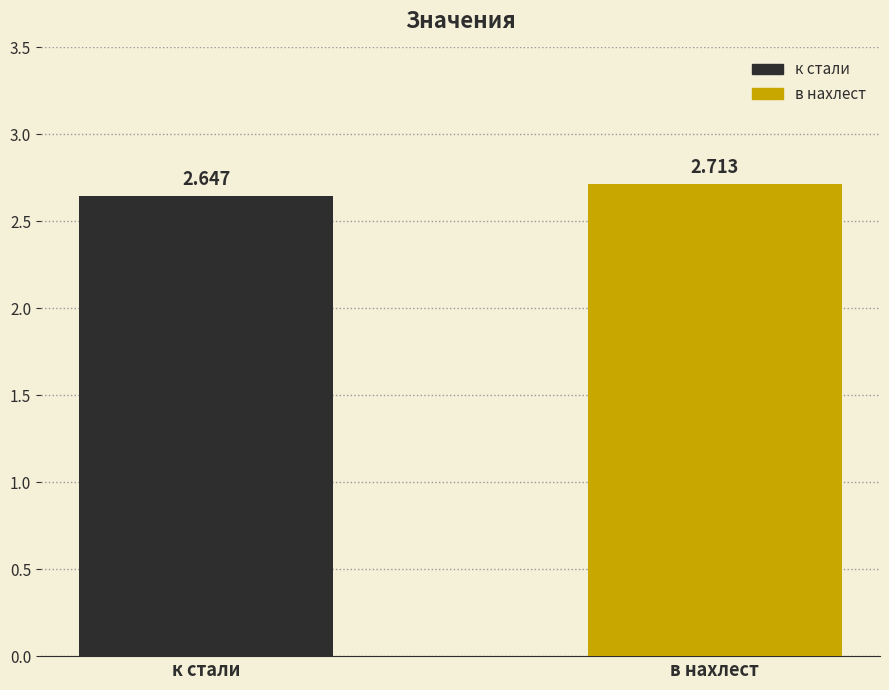

What is the sum of the values at к стали and в нахлест?

5.4